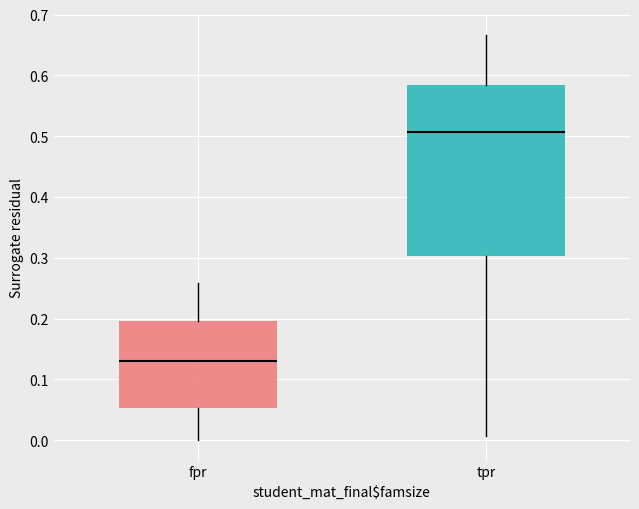

Reading left to right, transcribe this box plot: for each box, give where its median line is, the range the box spans, and where its two whiskers end, as read against the y-axis. The values are not printed on the chart, so give them approximately, as read against the axis.

fpr: median 0.13, box 0.05 to 0.20, whiskers 0.00 to 0.26
tpr: median 0.51, box 0.30 to 0.58, whiskers 0.01 to 0.67